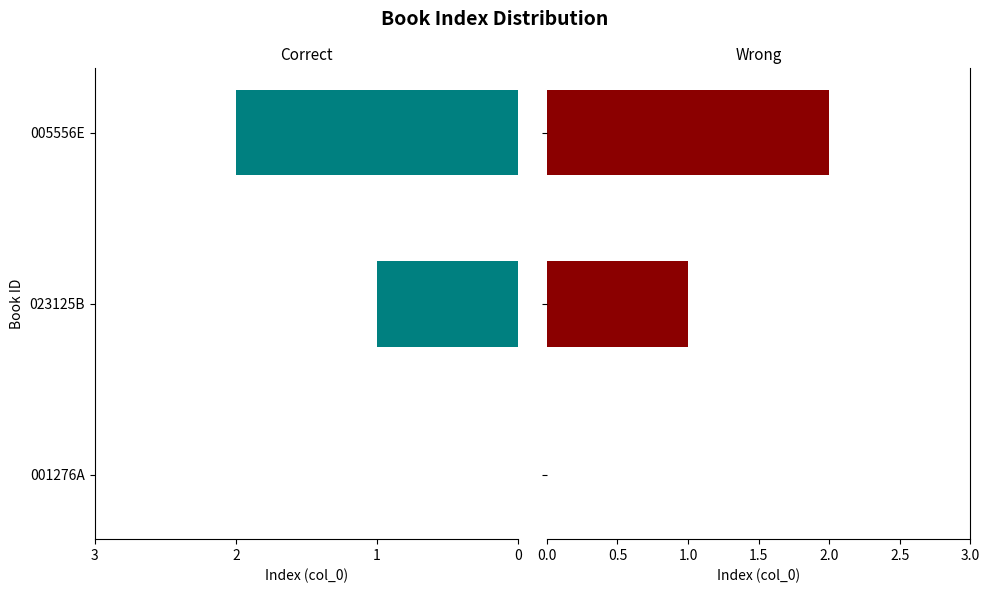

What is the value of the Wrong bar at the 3rd from the left?

2